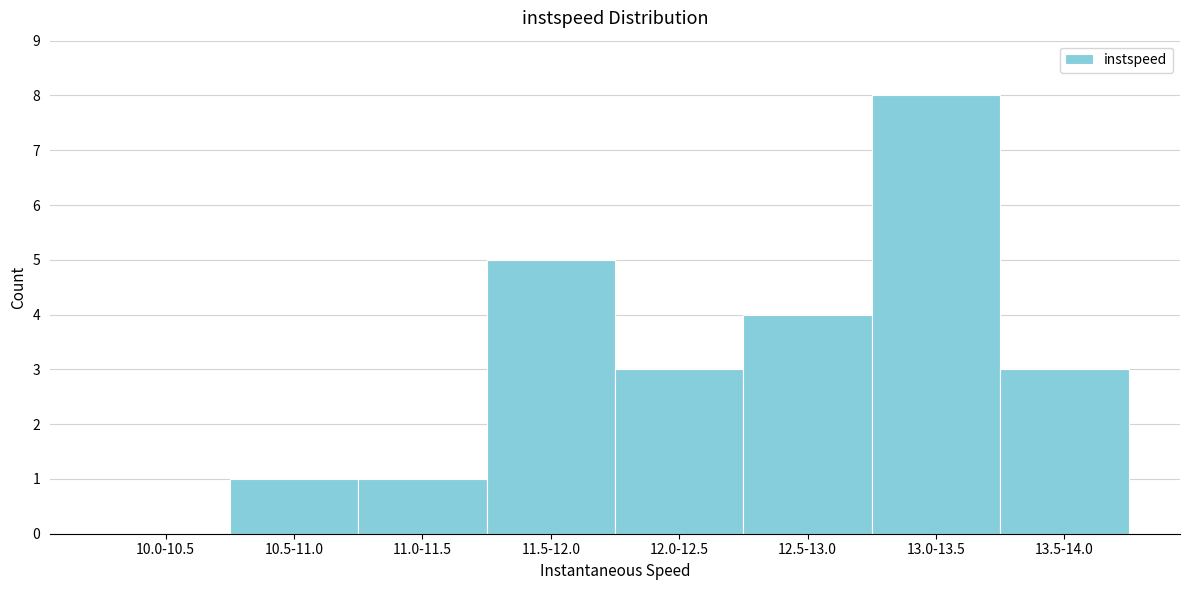

Reading left to right, what are all the values shown in this chart?

10.0-10.5=0	10.5-11.0=1	11.0-11.5=1	11.5-12.0=5	12.0-12.5=3	12.5-13.0=4	13.0-13.5=8	13.5-14.0=3